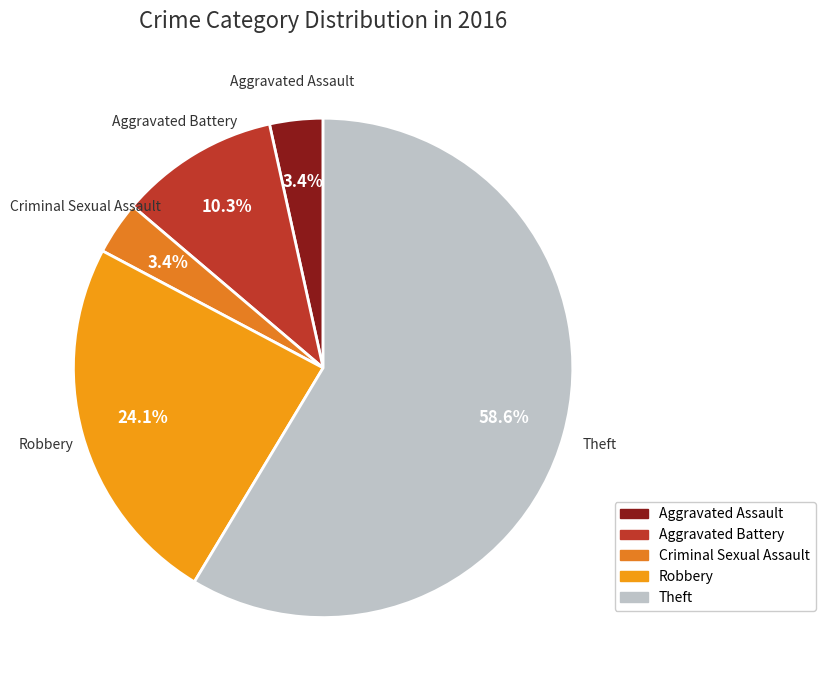

The Robbery slice represents 33% of the pie. True or false?

False